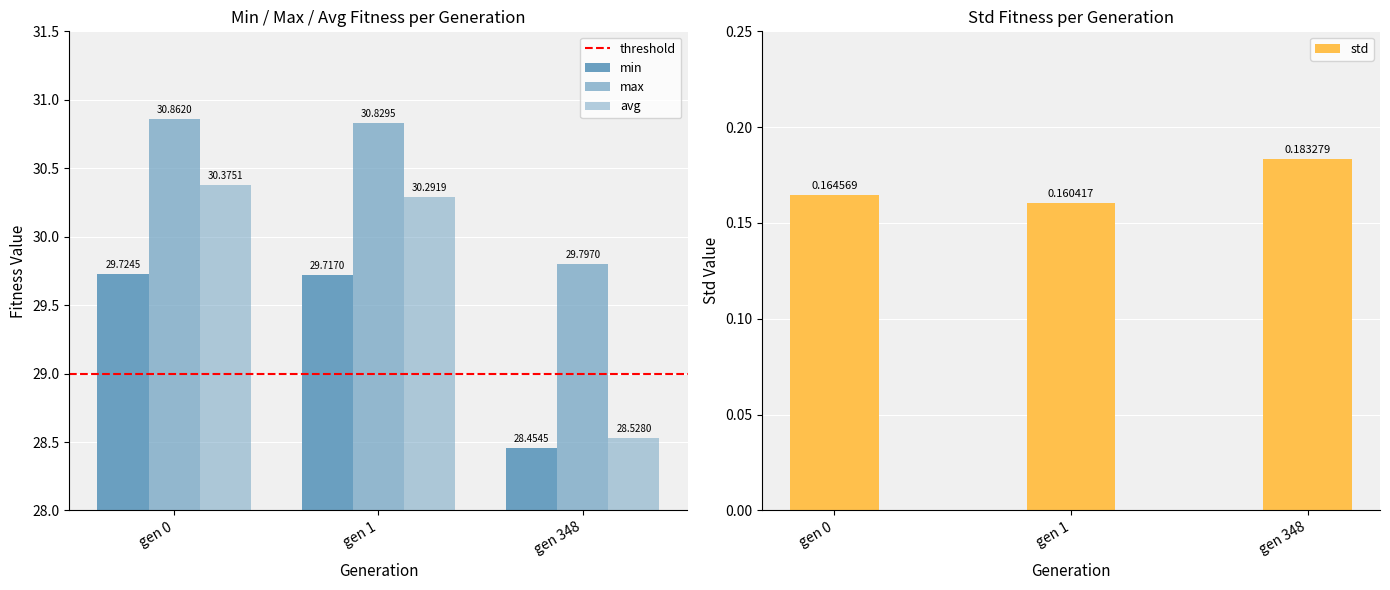

What is the sum of the avg values at gen 348 and gen 1?

58.8